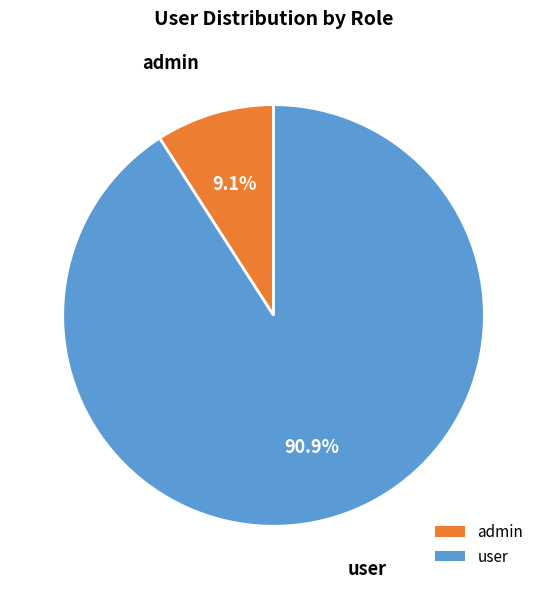

What percentage is NOT represented by admin?

90.9%